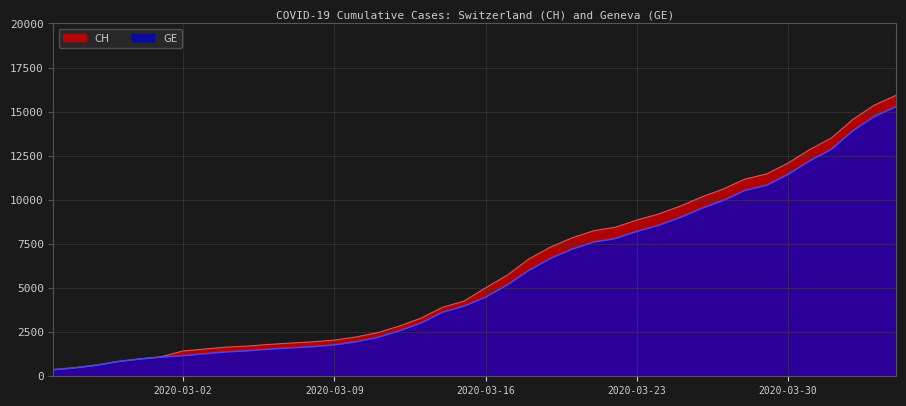

True or false: GE has a value of 613 at 2020-03-09.

False